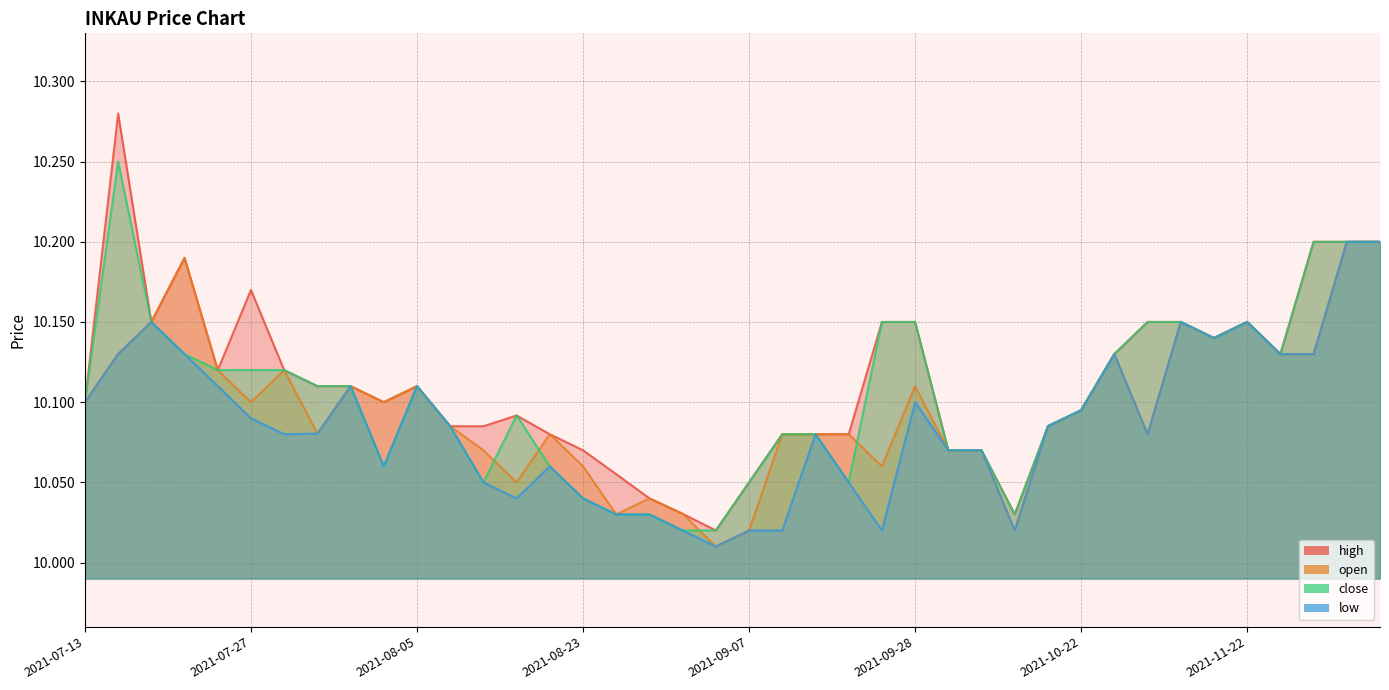

What is the label of the 22nd point from the right?

2021-08-26